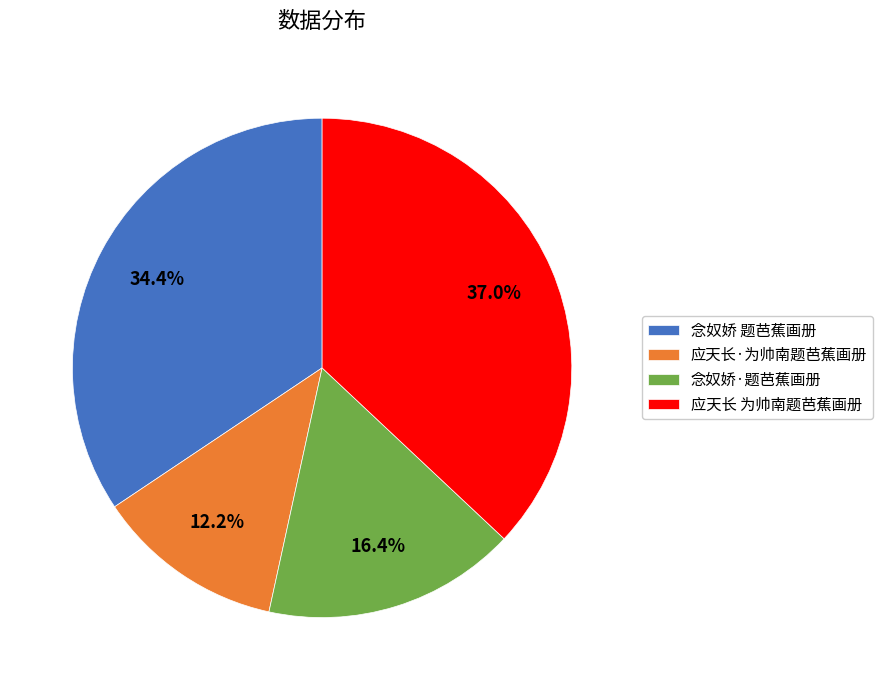

Between 念奴娇·题芭蕉画册 and 念奴娇 题芭蕉画册, which is larger?

念奴娇 题芭蕉画册